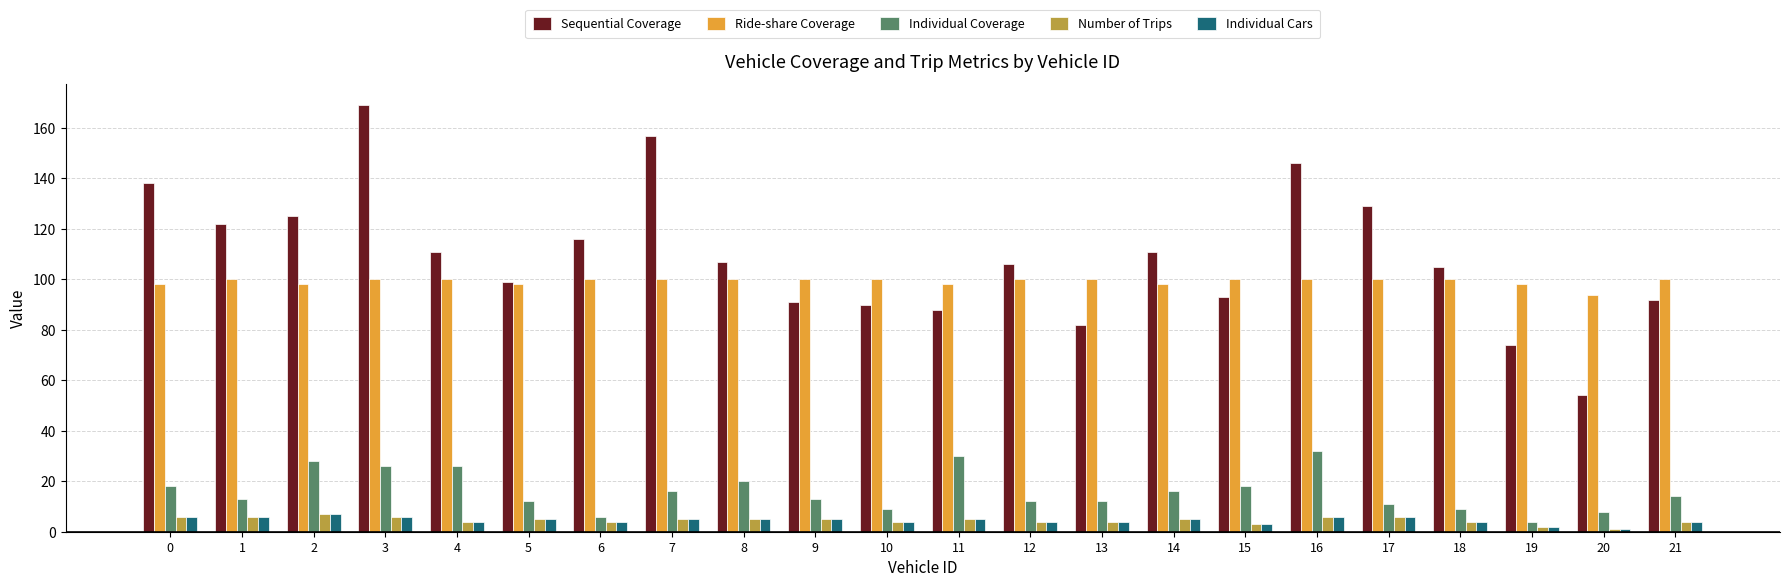

What is the maximum value shown in the chart?

169